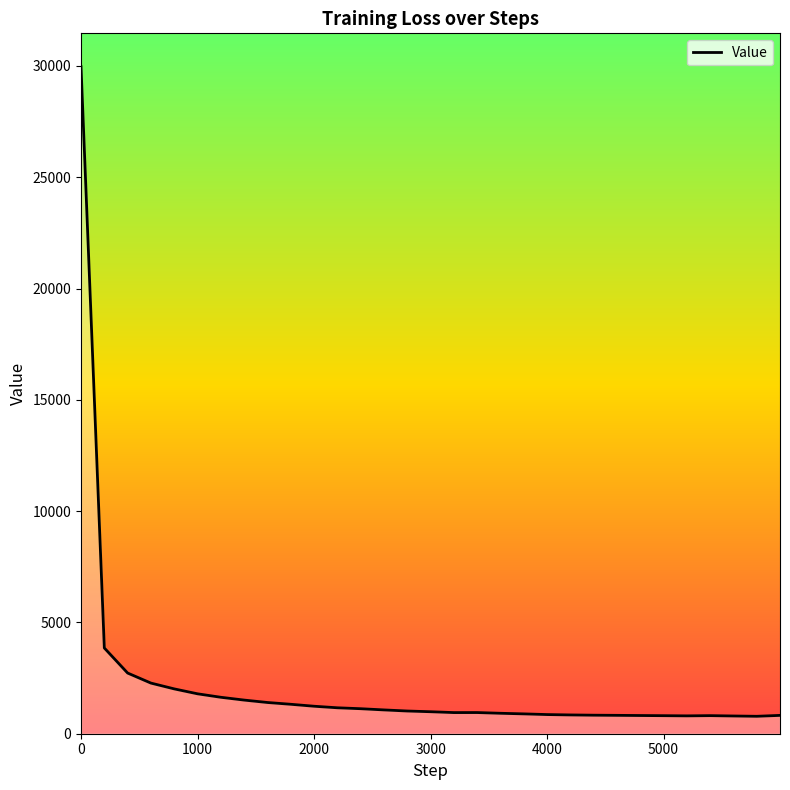

What is the minimum value shown in the chart?

783.1